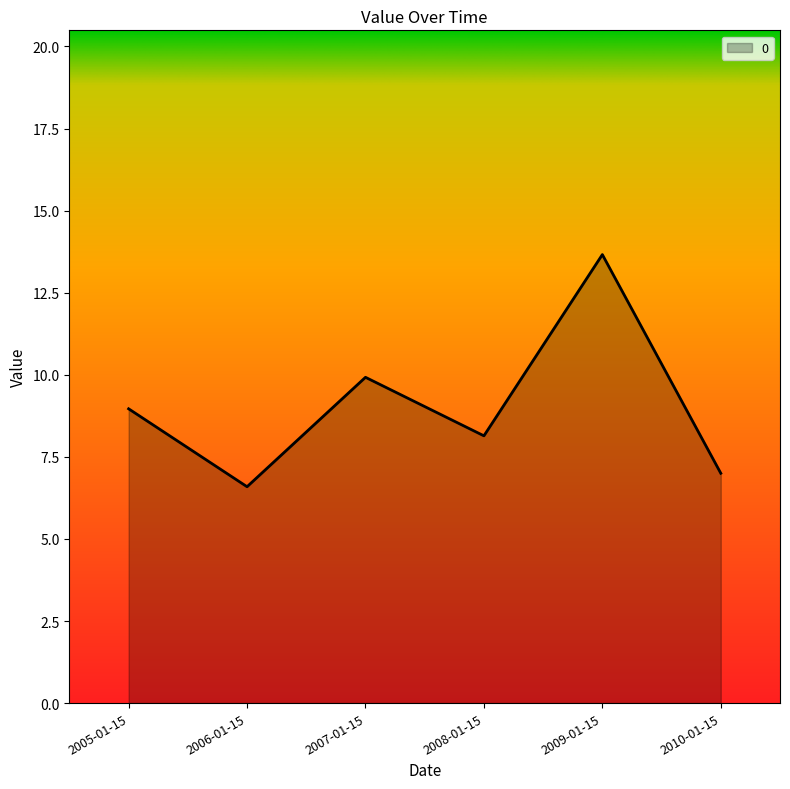

How many series are shown in this chart?

1